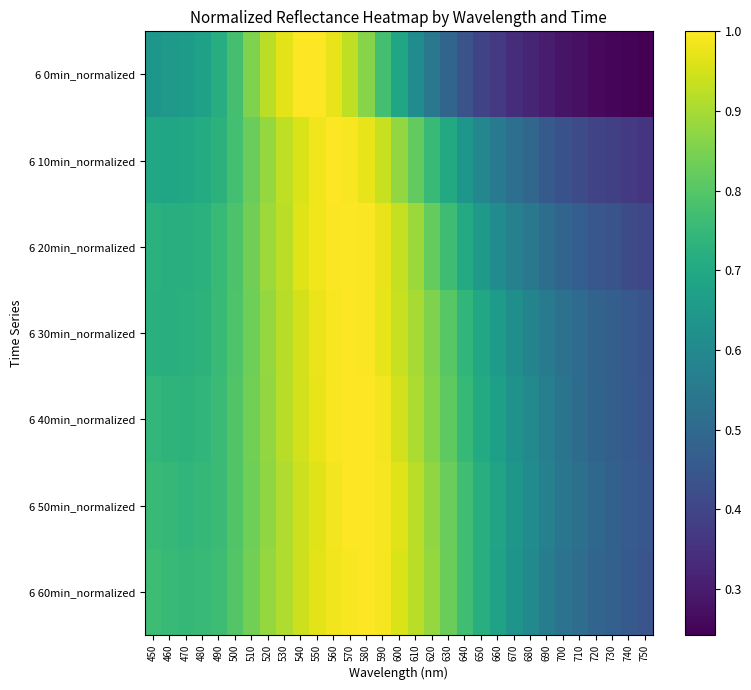

Count the number of categories in the chart.

31